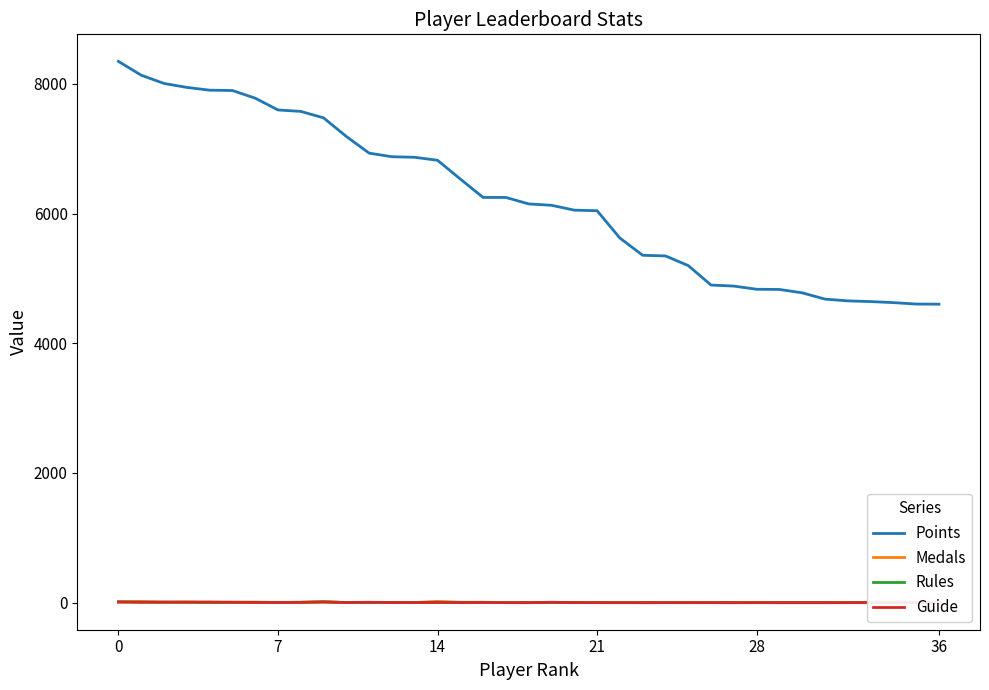

Reading left to right, transcribe all the data shown in this chart.

Points: 8347	8134	8007	7946	7903	7898	7780	7598	7576	7476	7189	6932	6877	6868	6822	6533	6249	6249	6149	6128	6053	6044	5623	5357	5347	5198	4898	4882	4833	4830	4778	4681	4654	4643	4627	4605	4603
Medals: 13	19	5	12	6	7	7	3	5	14	3	1	2	2	19	3	7	1	0	3	2	1	0	0	1	0	1	0	0	0	0	0	0	0	0	1	0
Rules: 13	7	8	6	2	6	6	5	6	15	1	3	2	3	7	7	4	0	0	4	3	1	2	0	0	0	0	0	0	0	0	0	0	2	0	3	0
Guide: 9	6	9	7	10	5	4	3	5	8	3	6	3	2	3	1	4	0	0	6	1	0	0	0	0	1	0	0	1	0	0	0	1	0	0	1	0